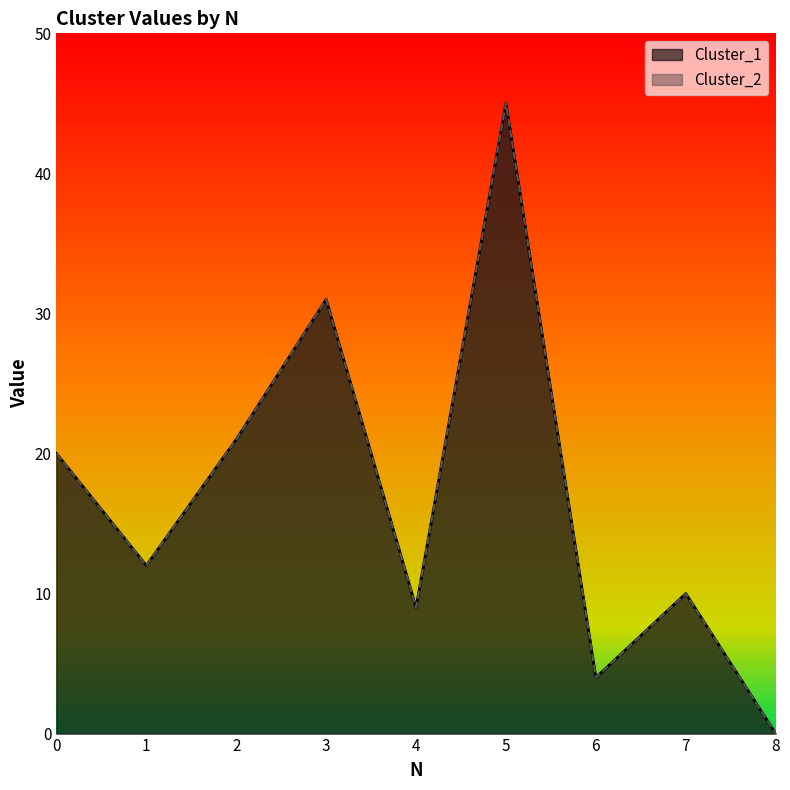

Which series has the widest spread of values?

Cluster_1